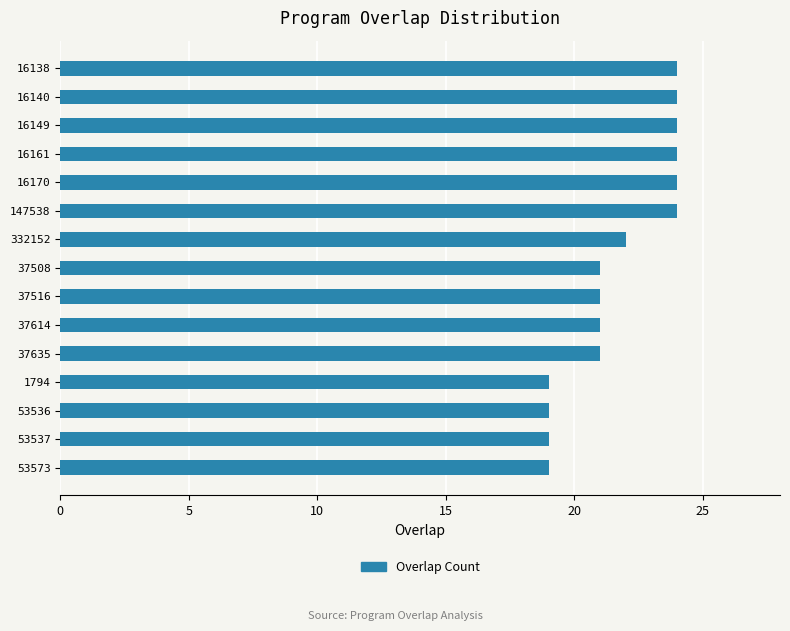

Count the number of data series in this chart.

1